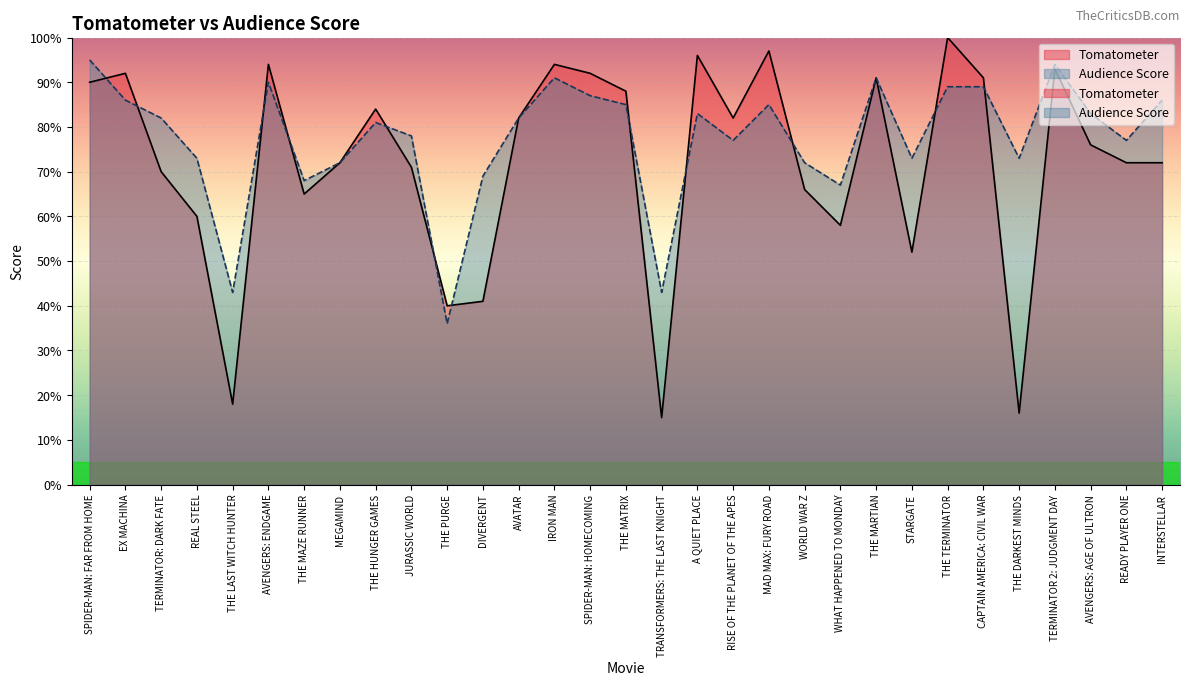

What is the label of the 30th point from the right?

EX MACHINA